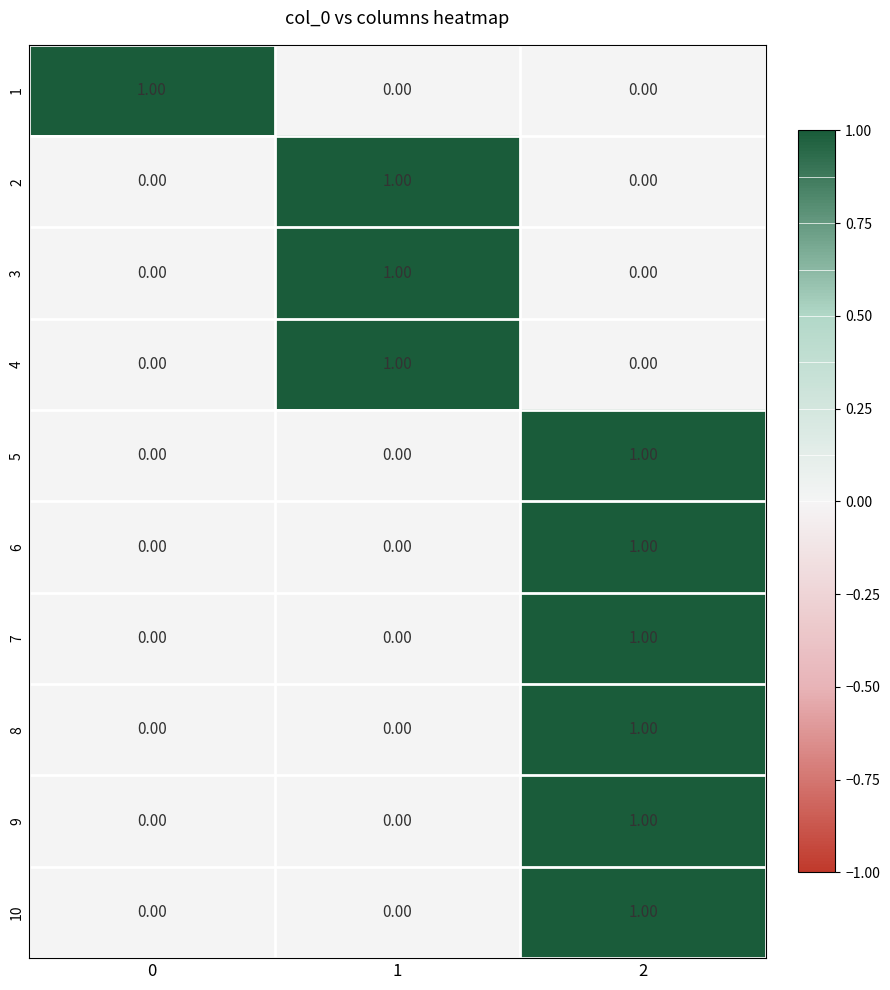

At how many categories does at least one series exceed 0?

3